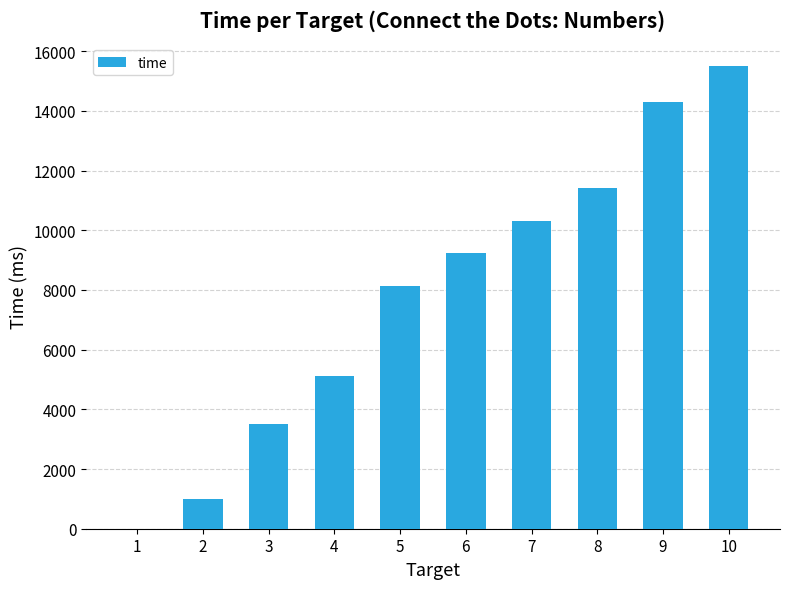

Which label corresponds to the largest value in the chart?

10